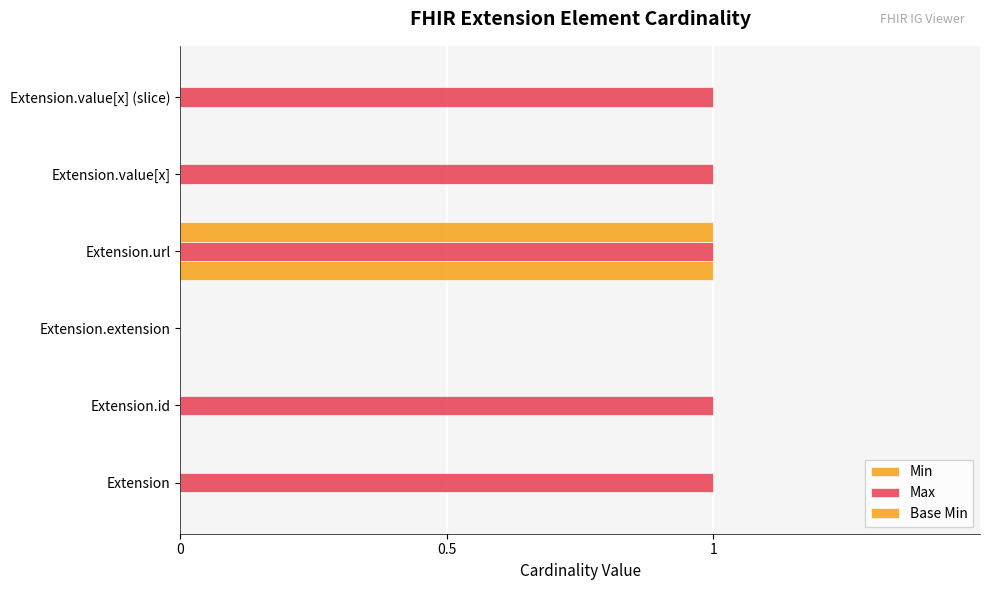

Count the number of data series in this chart.

3